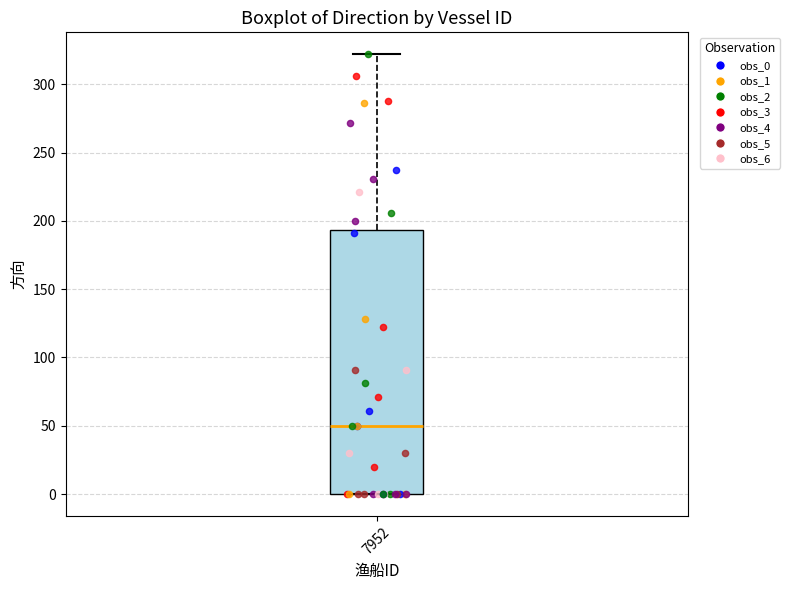

Where is the upper edge of the box at x = 7952 on the y-axis? The values are not printed on the chart, so give them approximately, as read against the axis.

195